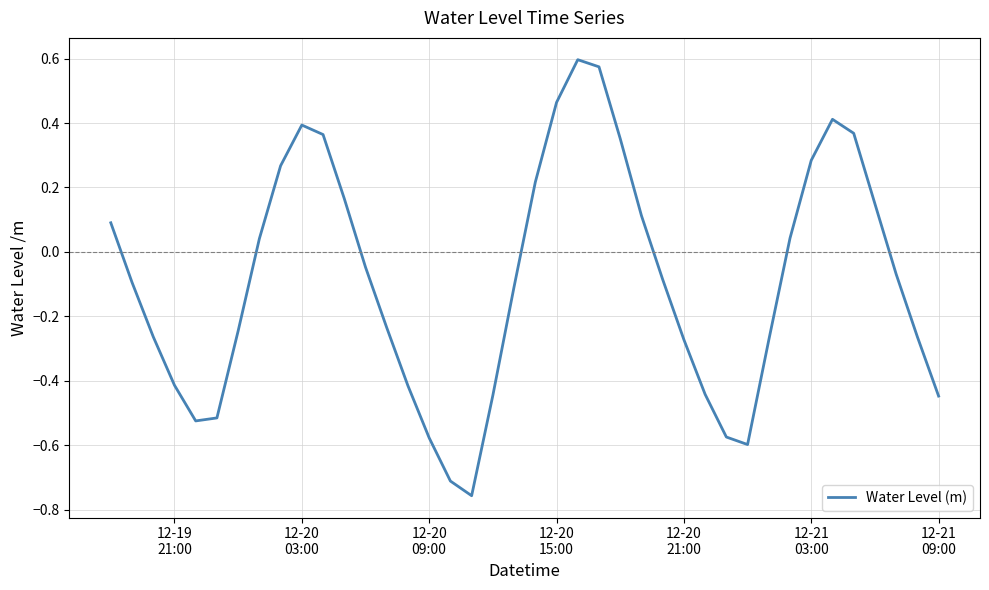

How many values are above zero?

17